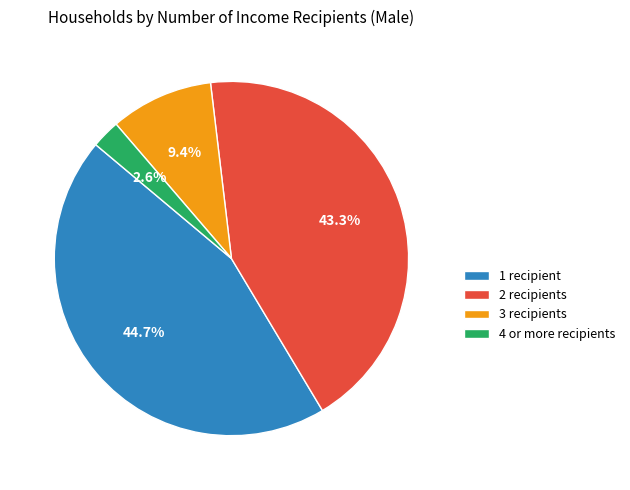

Is it true that 3 recipients is 9% of the pie?

True